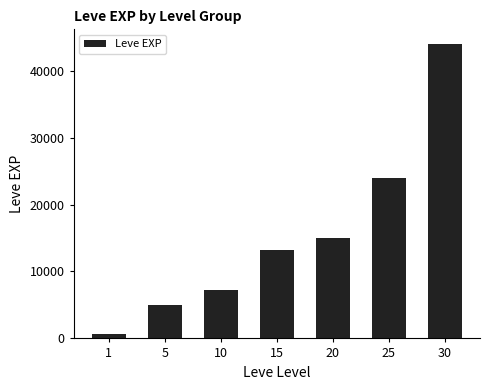

How many values are below 13166?

3